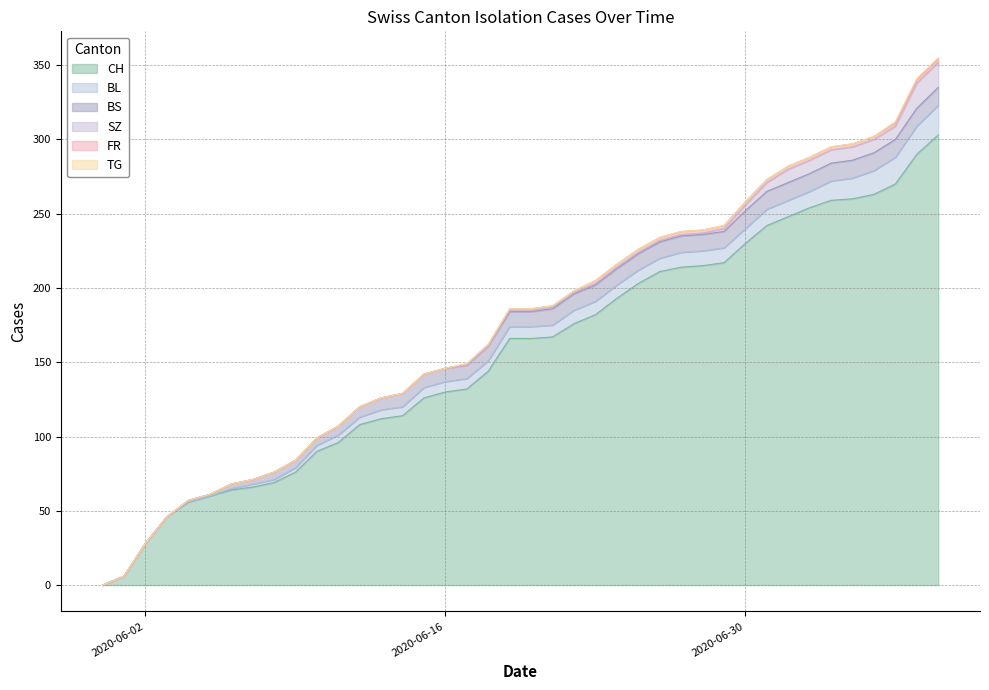

What is the average value of the SZ series?

3